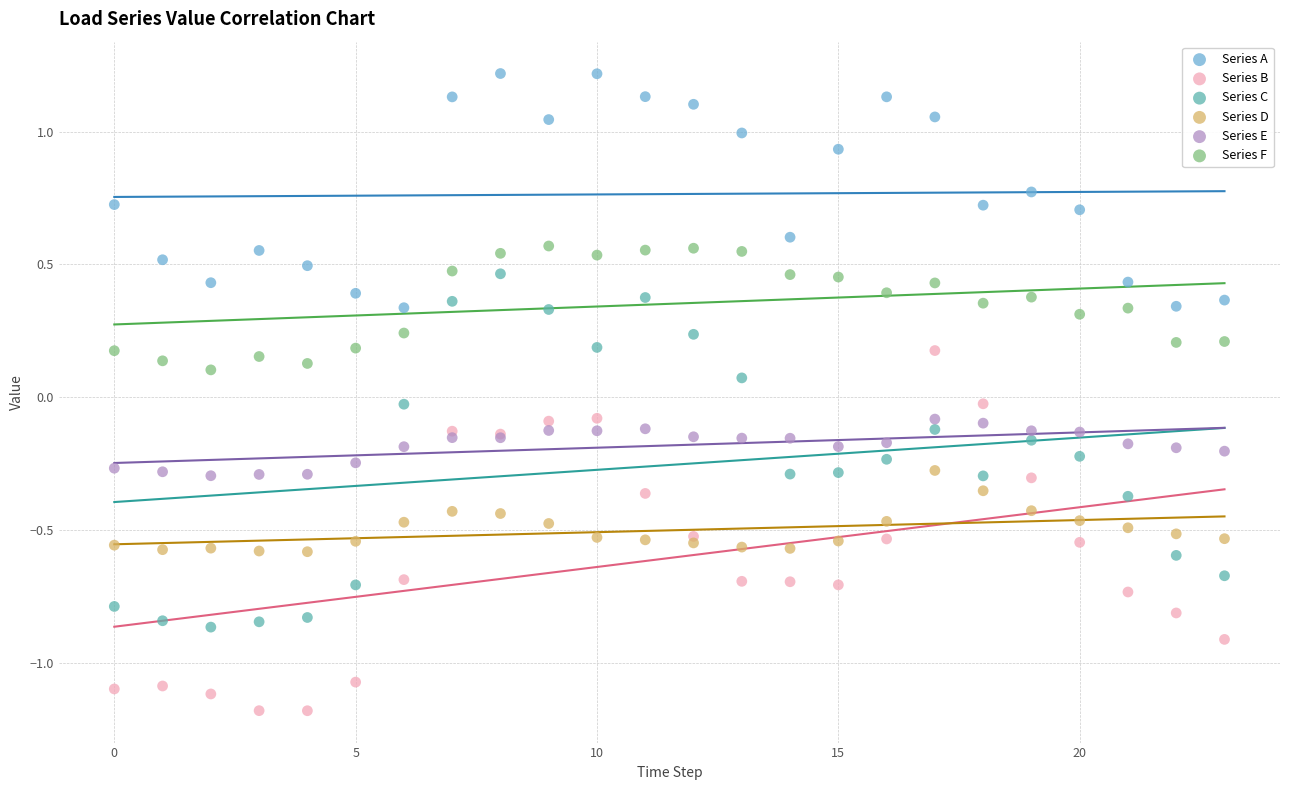

Which series contains the highest Y value?

Series A